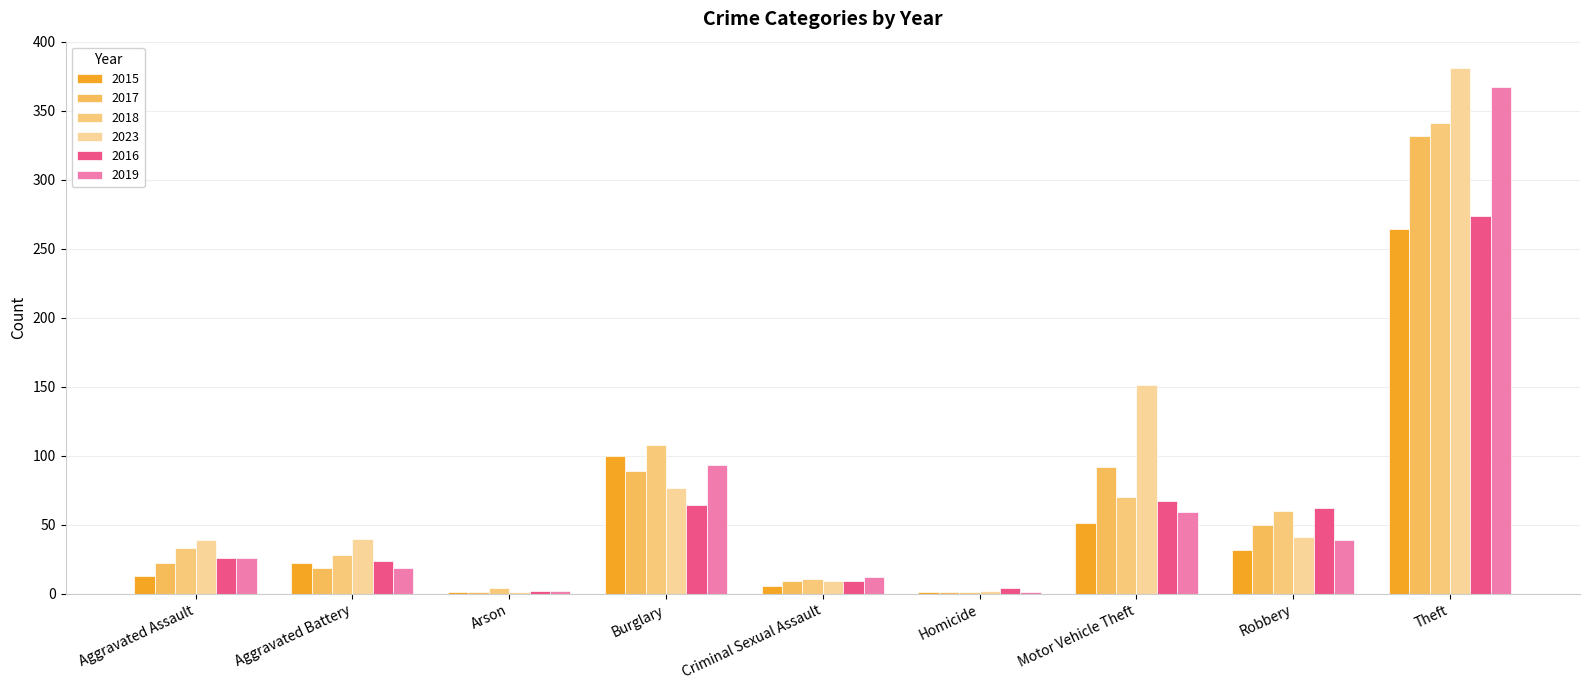

What is the difference between the maximum and second lowest values in the 2023 series?

379